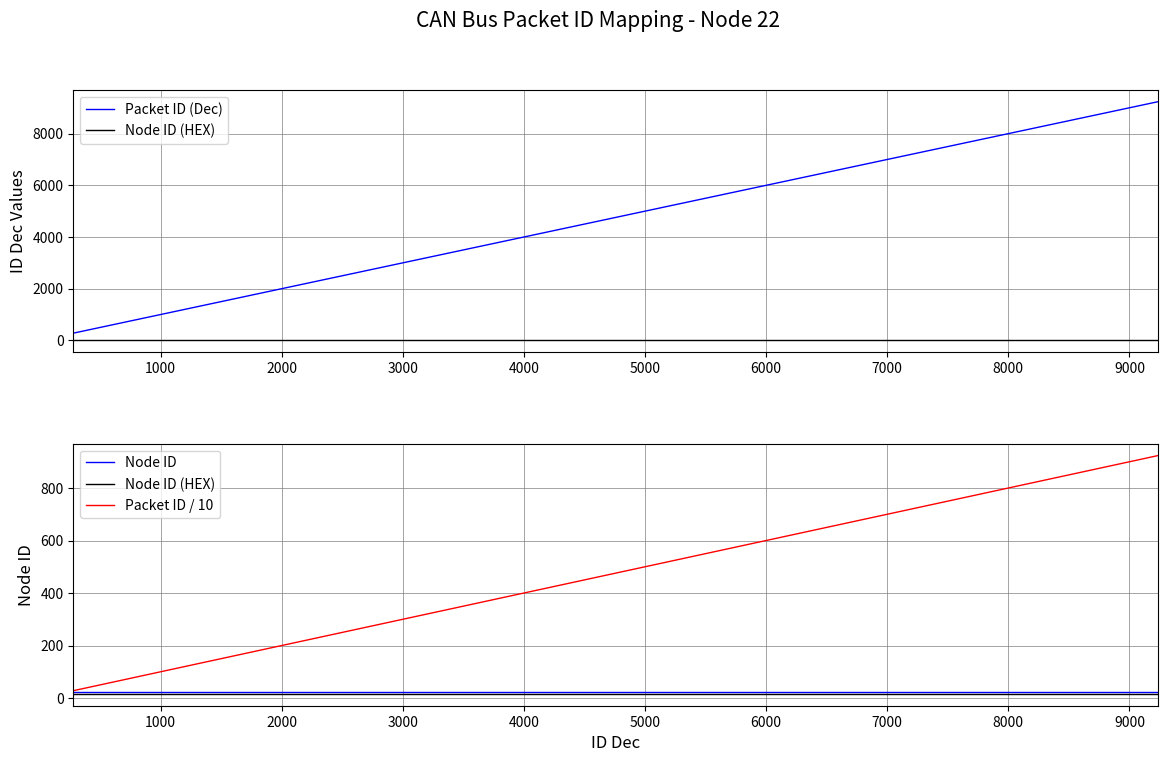

True or false: Node ID (HEX) and Packet ID / 10 intersect in this chart.

False